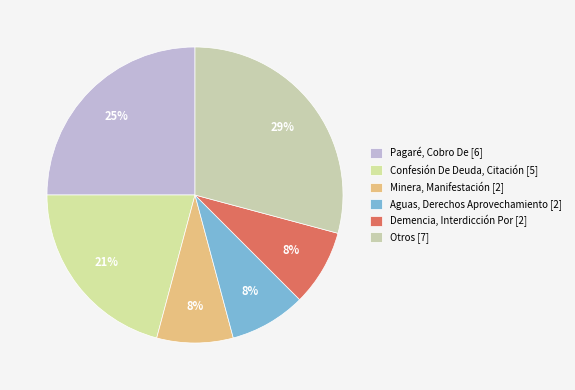

Is there any slice that represents more than half of the pie?

No